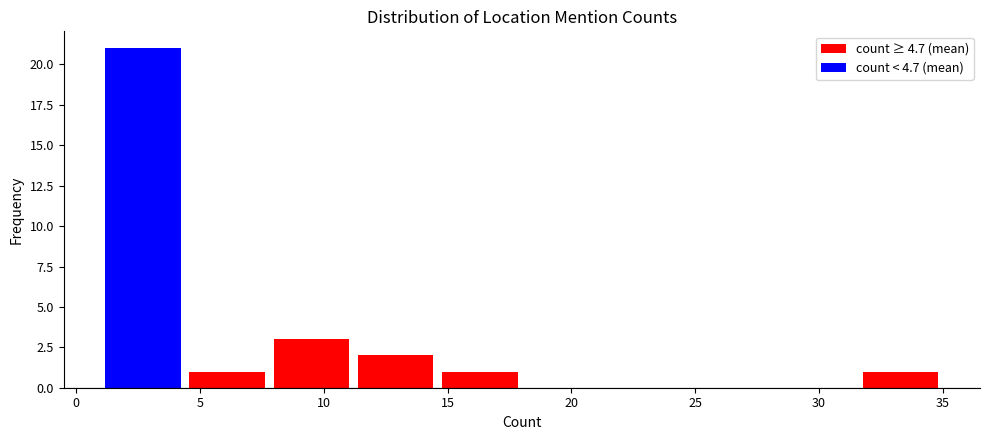

Which range on the x-axis has the tallest bar?

1.0 to 4.4